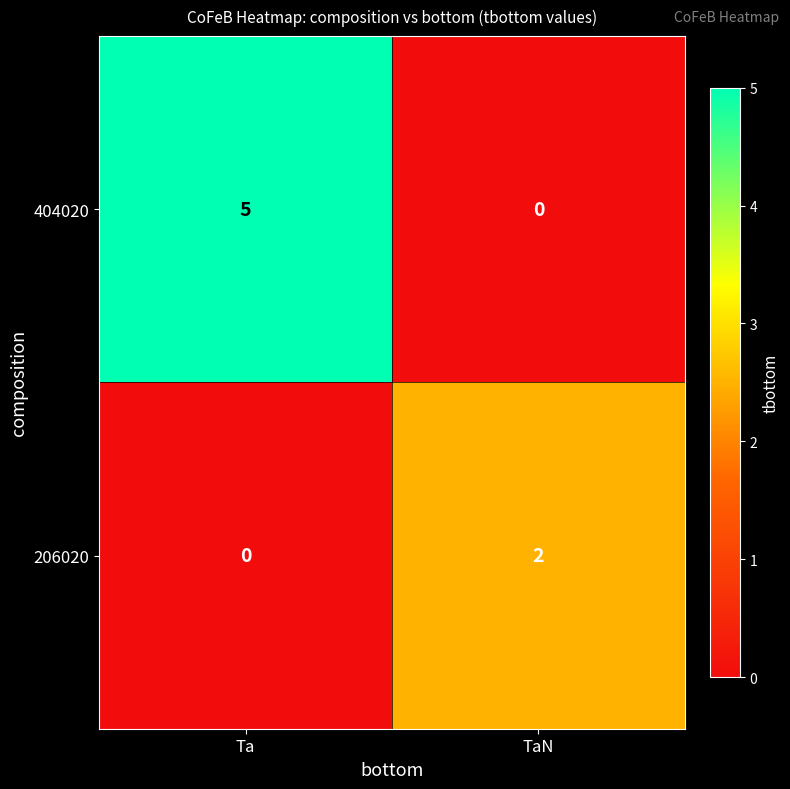

At which label does 206020 reach its peak?

TaN